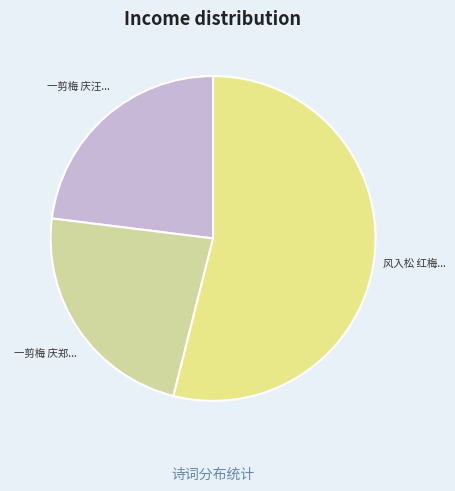

Is there any slice that represents more than half of the pie?

Yes